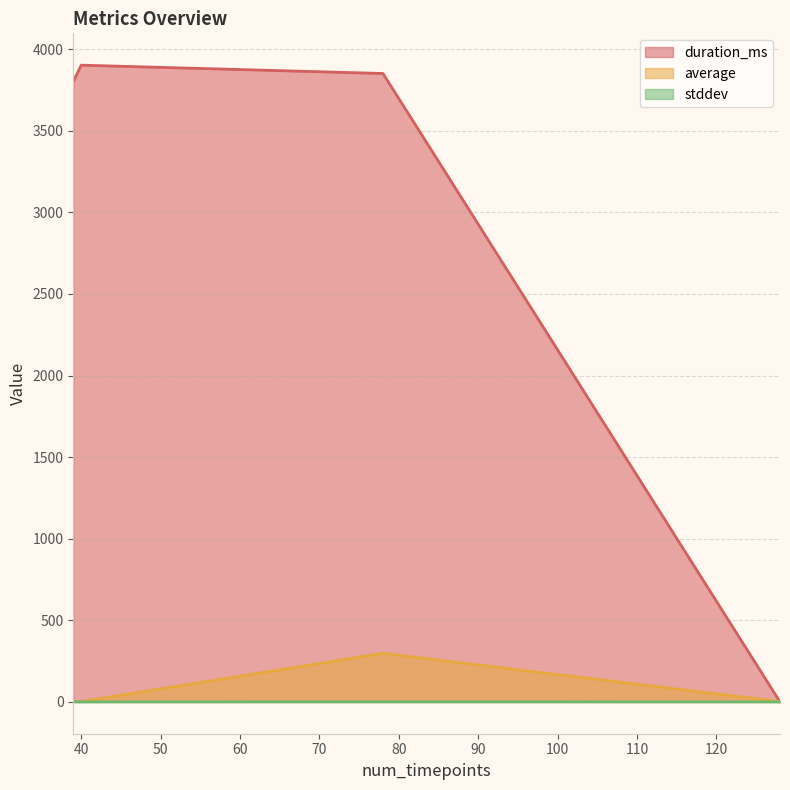

At which label is stddev closest to 0?

40